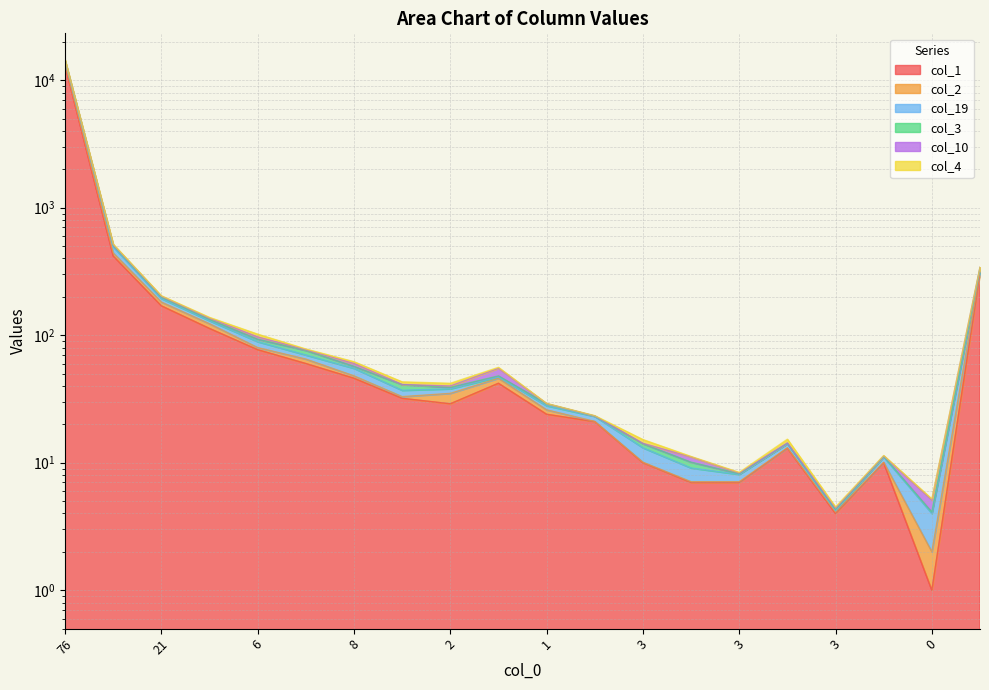

What is the difference between the highest and lowest values at 0?

2.4